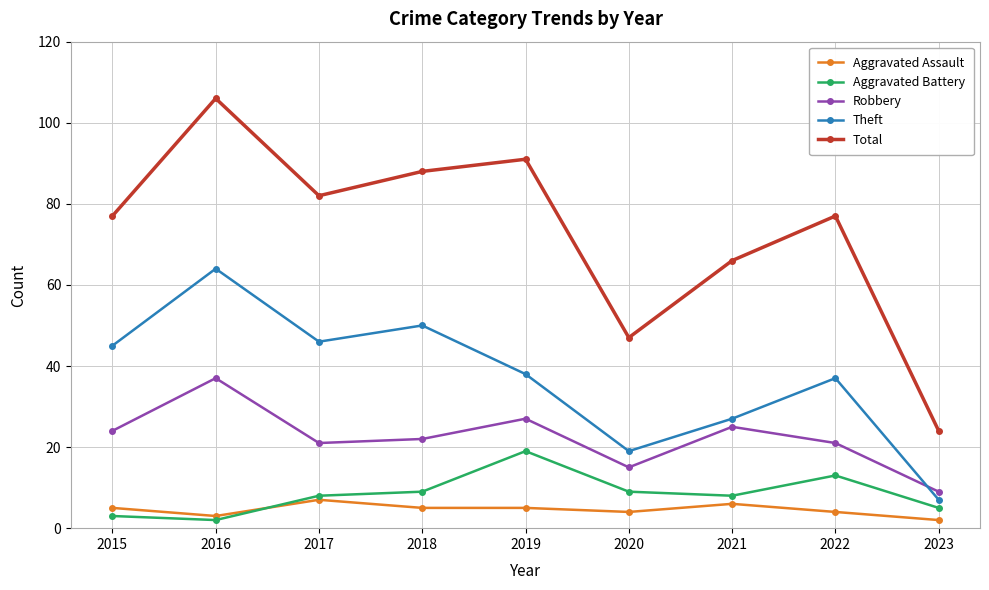

Where do Robbery and Theft first cross each other?

2022 and 2023